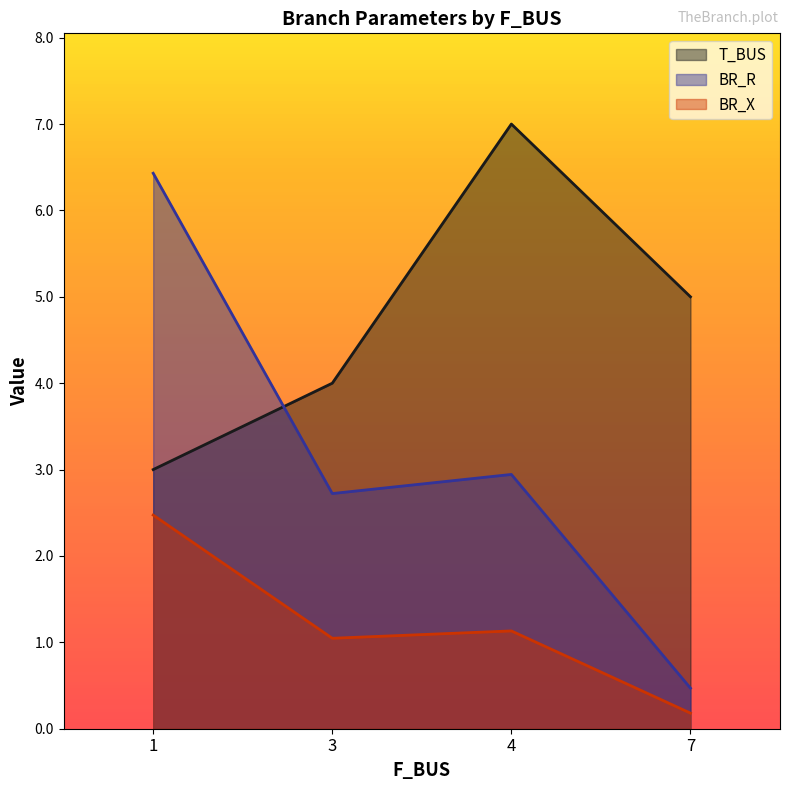

At which category is the sum across all series the highest?

1